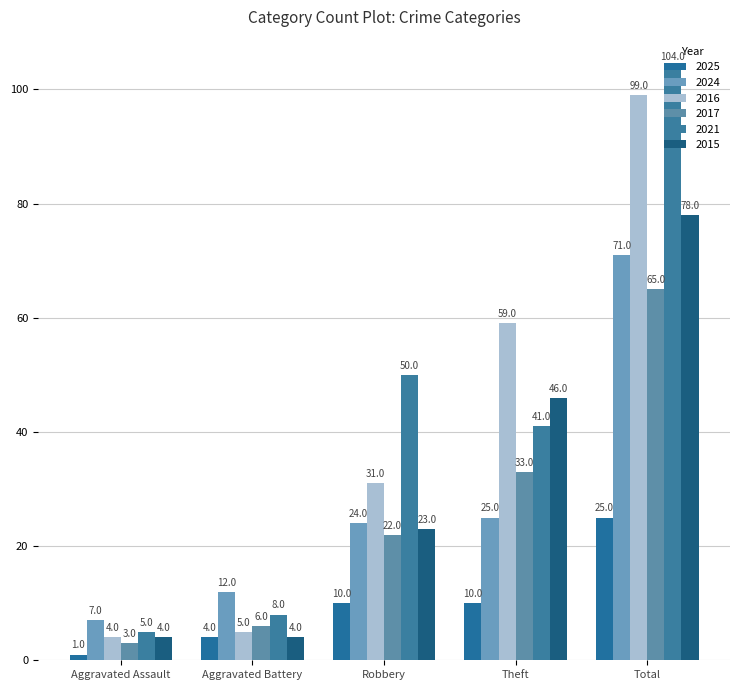

Which series has the widest spread of values?

2021